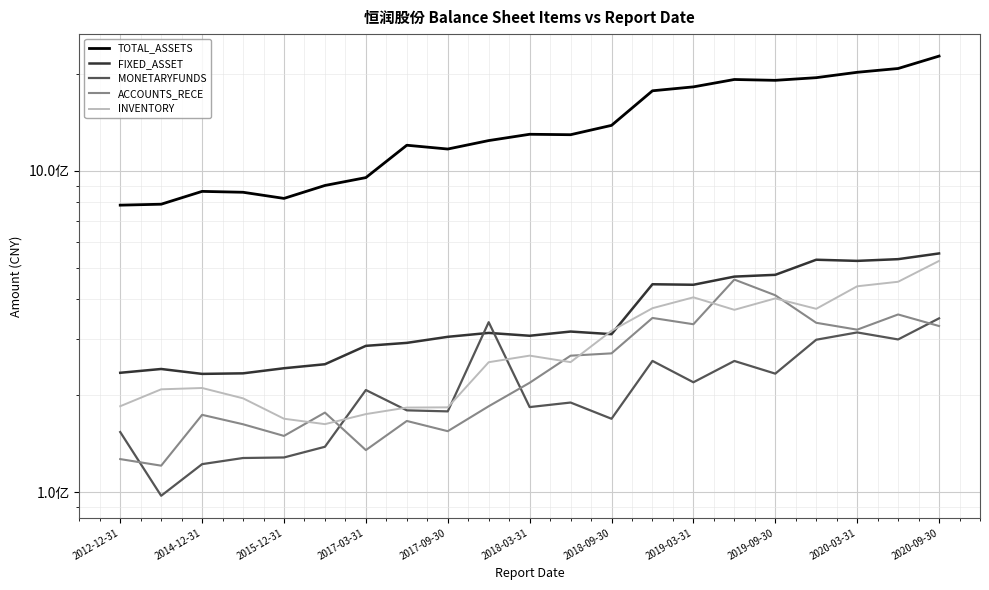

Is the value of INVENTORY at 11 greater than the value of FIXED_ASSET at 15?

No